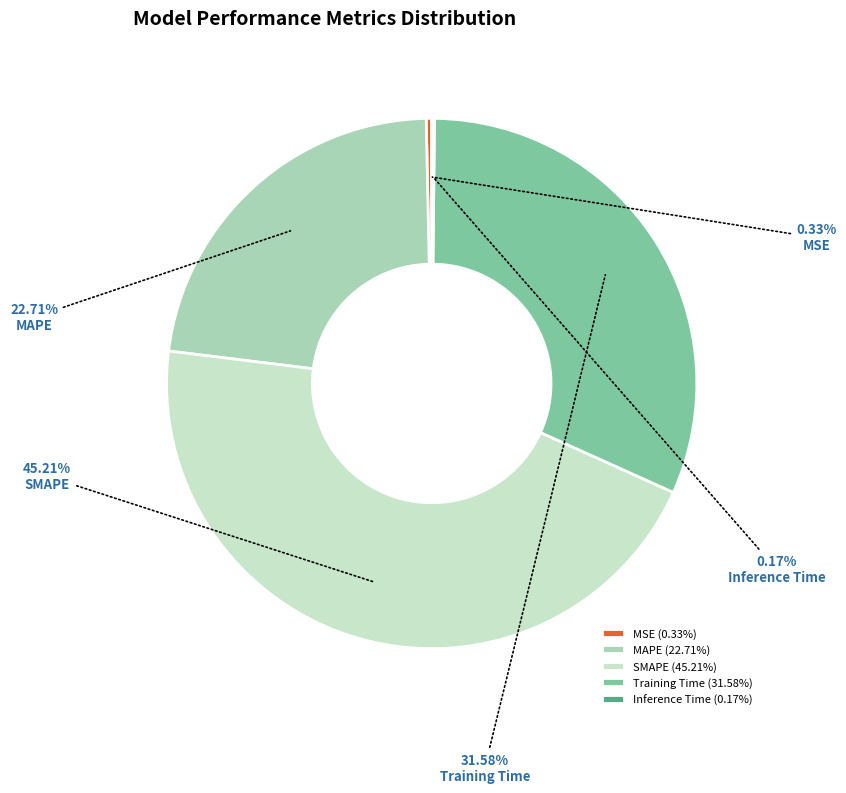

Is SMAPE the majority of the pie?

No